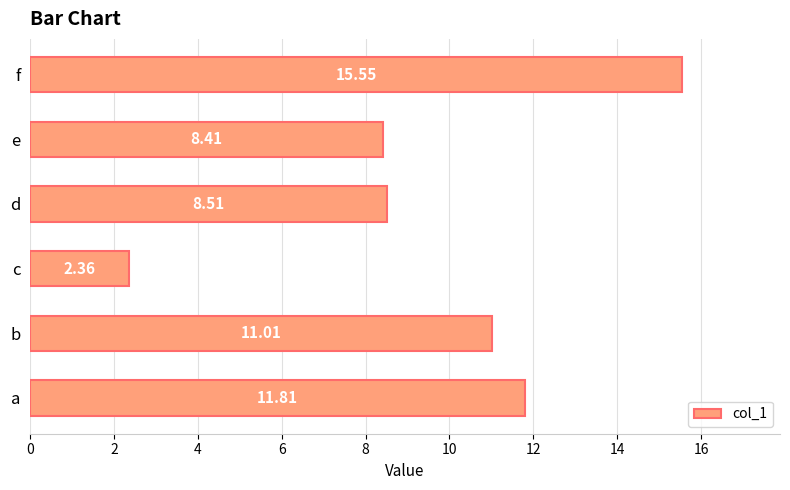

What is the change in value from a to f?

+3.7